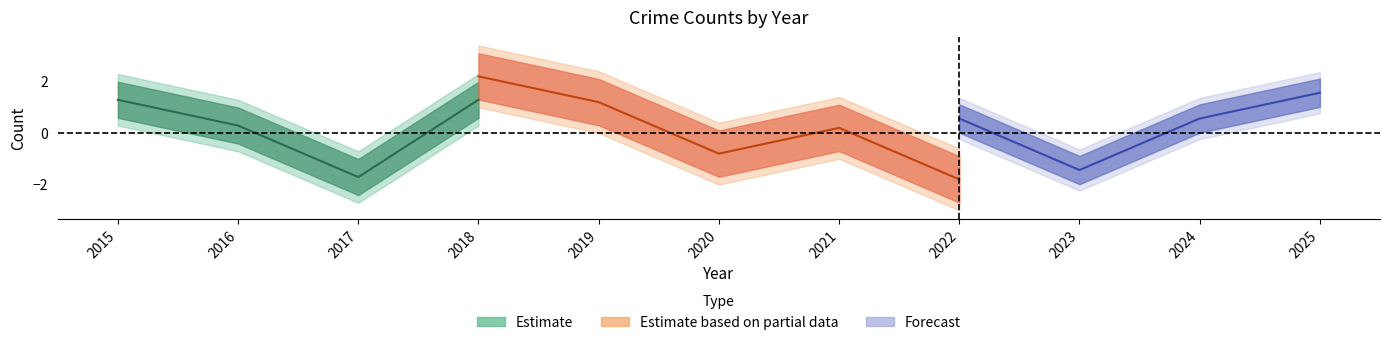

At which category does the chart reach its peak across all series?

2018